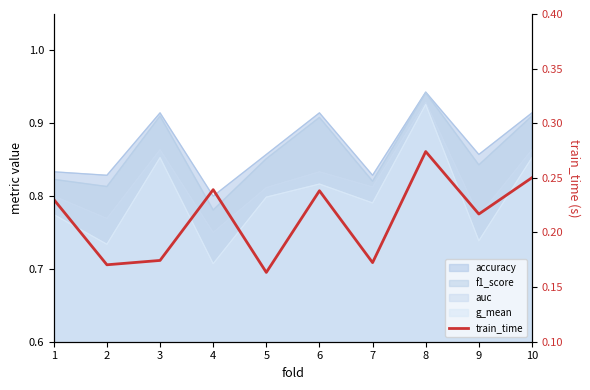

True or false: the data shows 0.4 at 4.

False